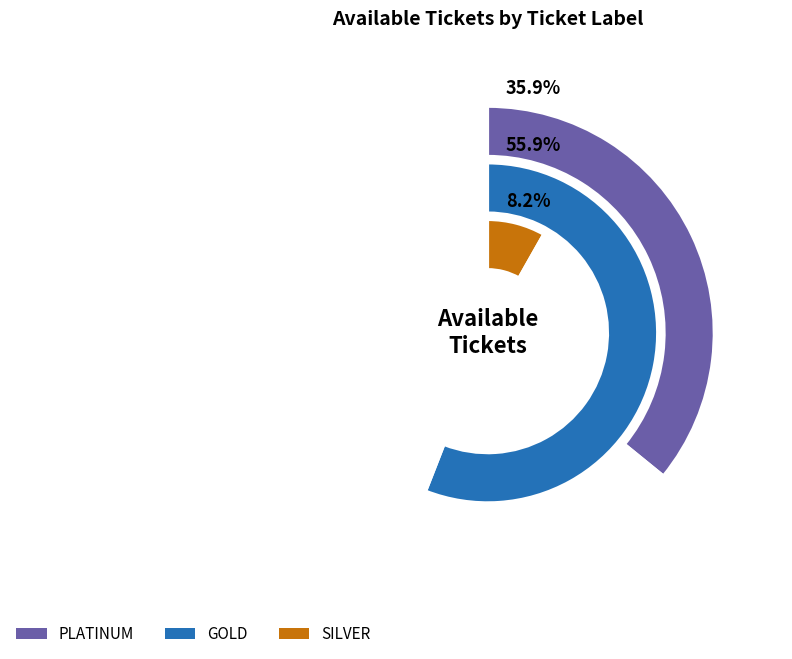

Is it true that SILVER is 8% of the pie?

True